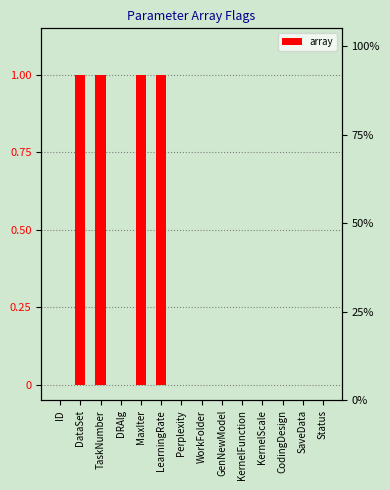

What is the label of the 9th bar from the right?

LearningRate